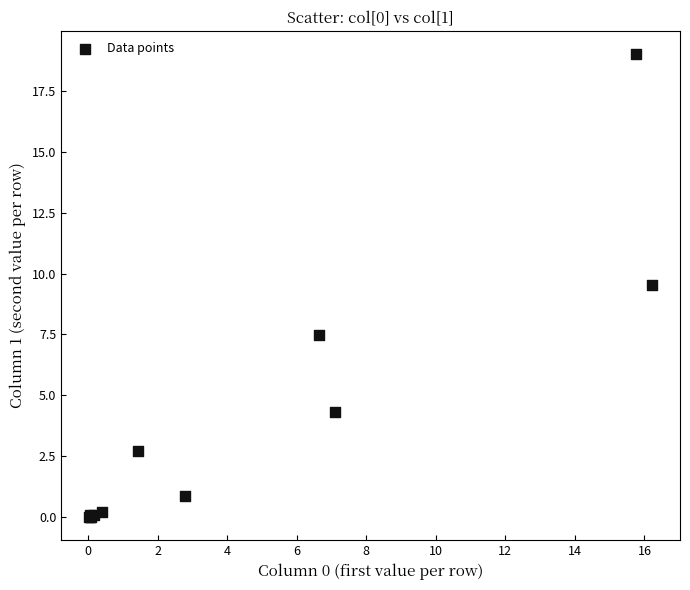

What Y value in the scatter plot is closest to 9?

9.5